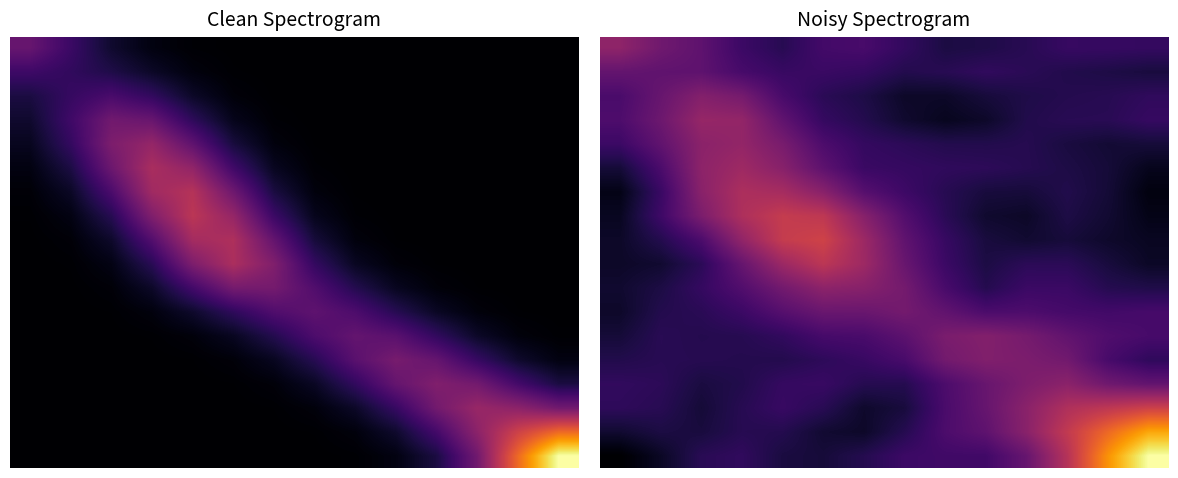

What is the minimum value shown in the chart?

0.3